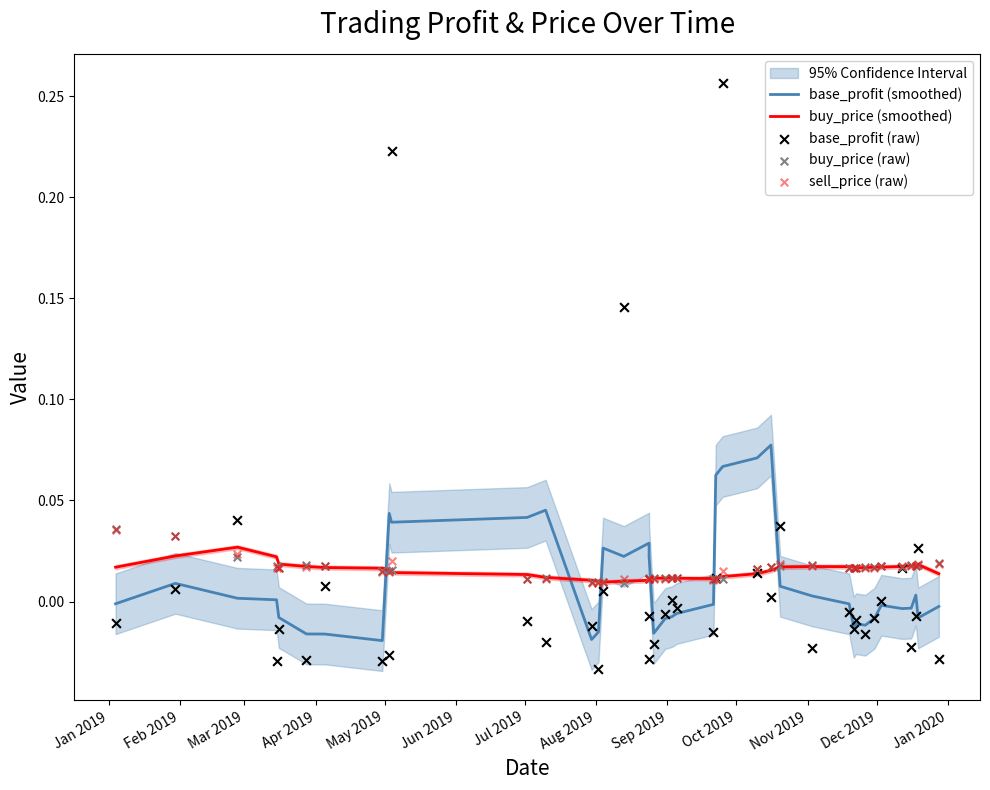

Which series contains the highest Y value?

base_profit (raw)